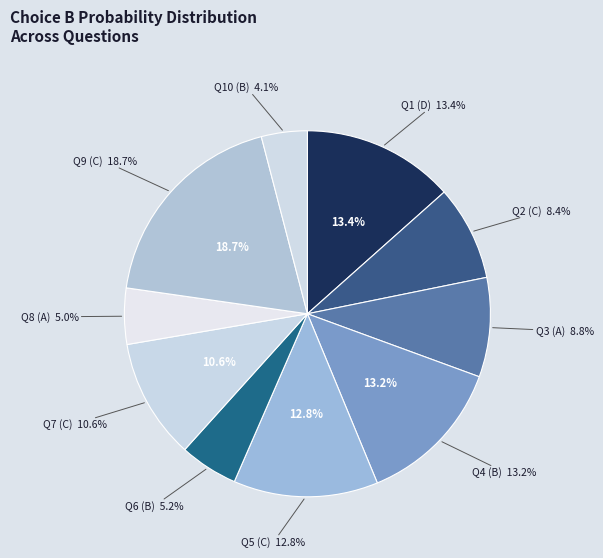

To the nearest percent, what portion does C represent?

8%